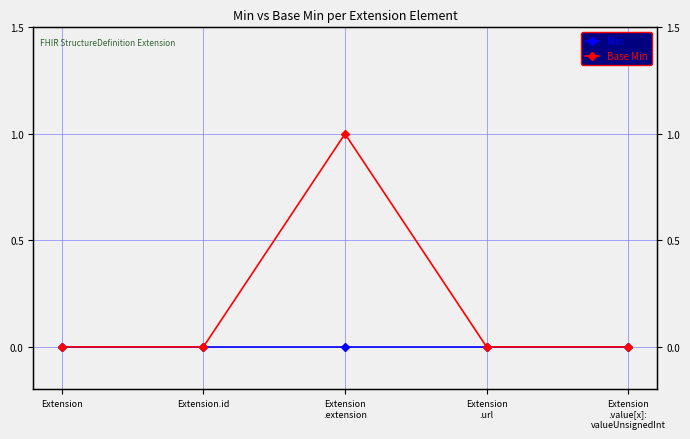

What position from the left is Extension
.value[x]:
valueUnsignedInt?

5